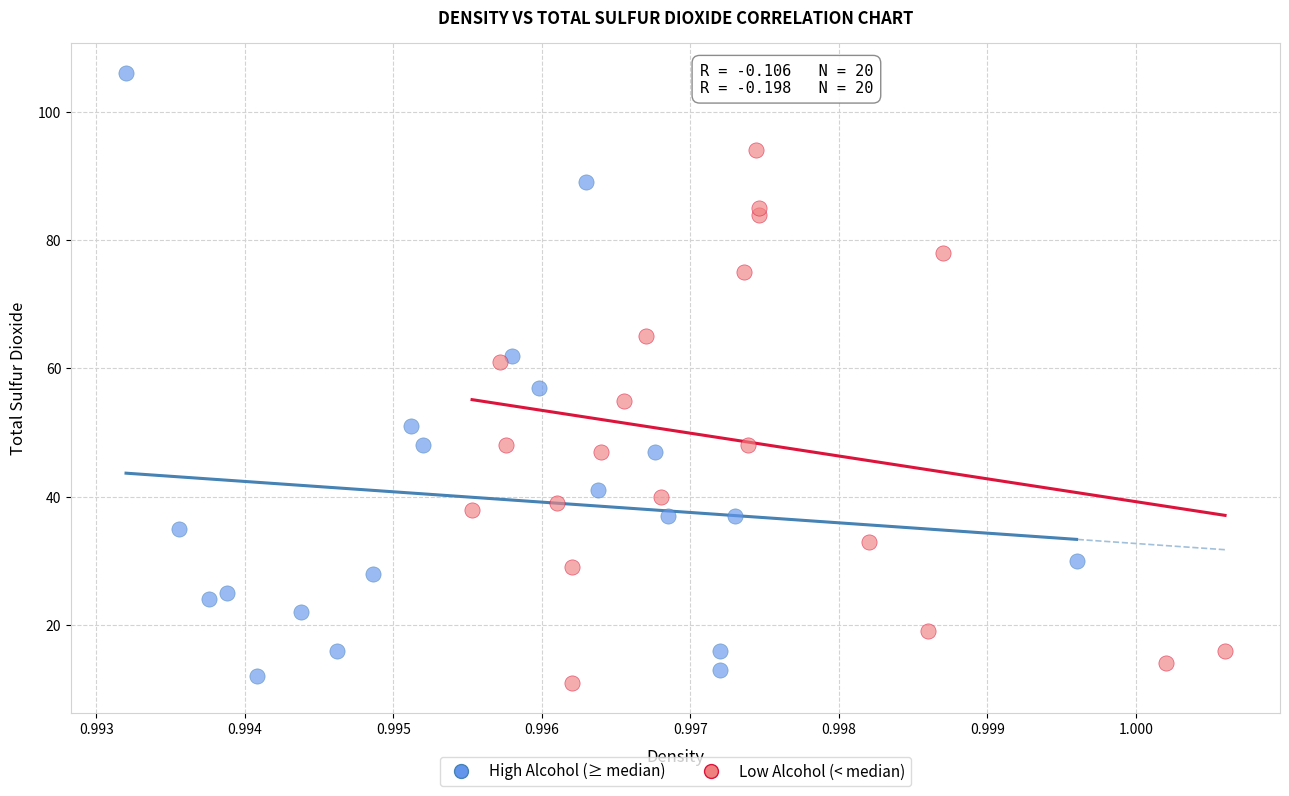

Which series reaches the maximum Y coordinate?

High Alcohol (≥ median)